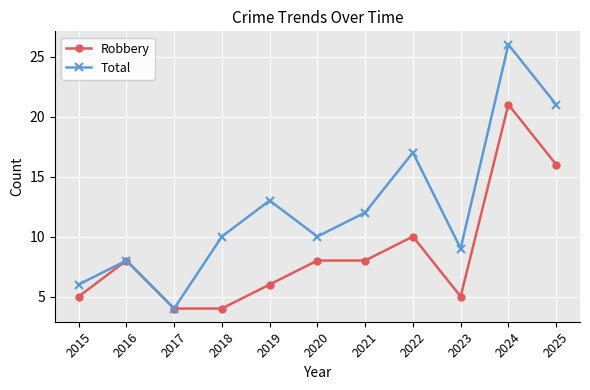

Does the chart display data point markers on the line(s)?

Yes